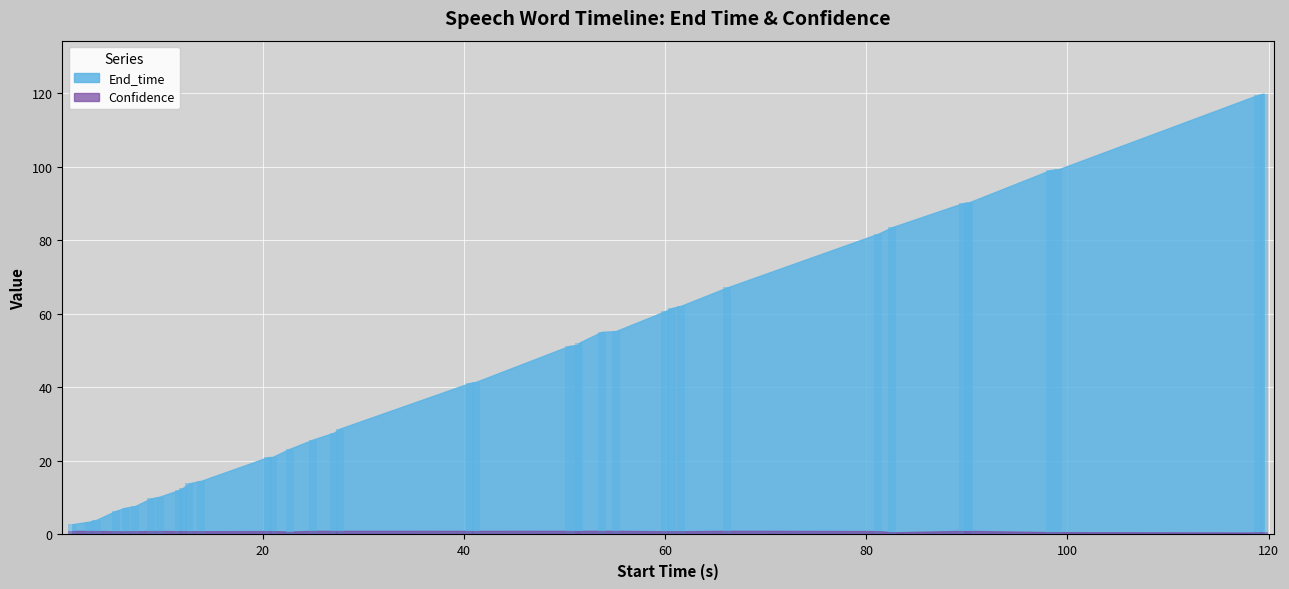

What is the sum of the End_time values at 22.7 and 25.0?

49.1